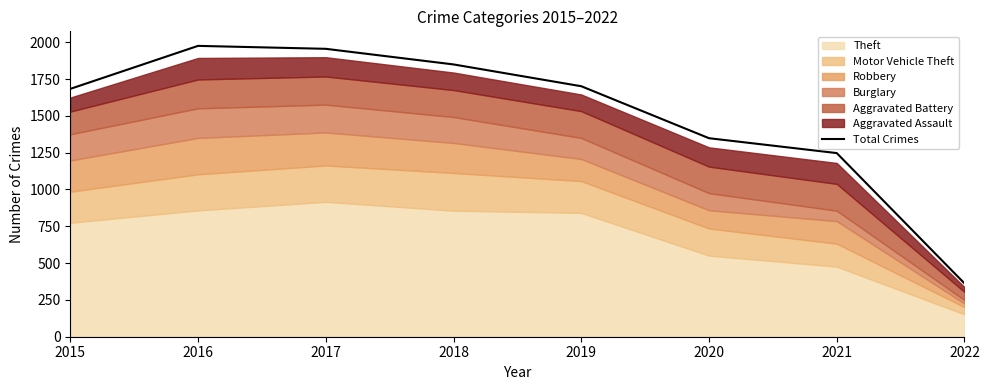

The value at 2018 is 2742. True or false?

False